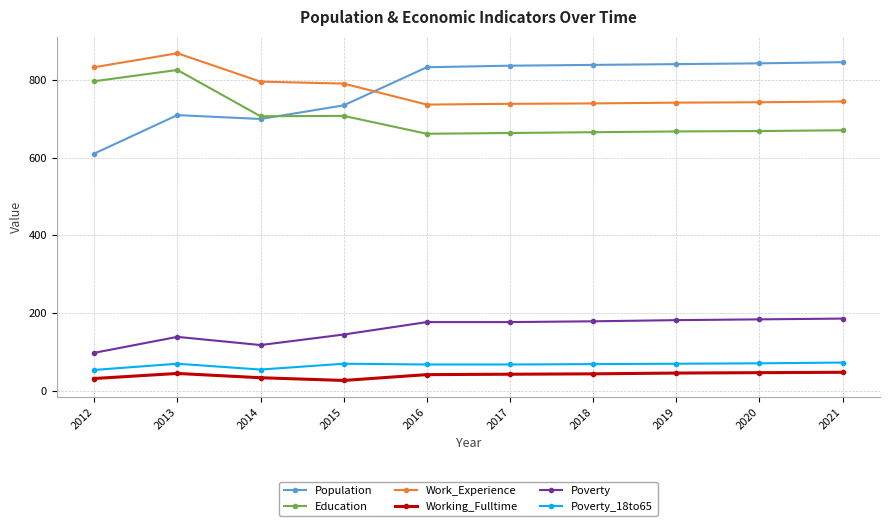

How many categories are shown in the chart?

10